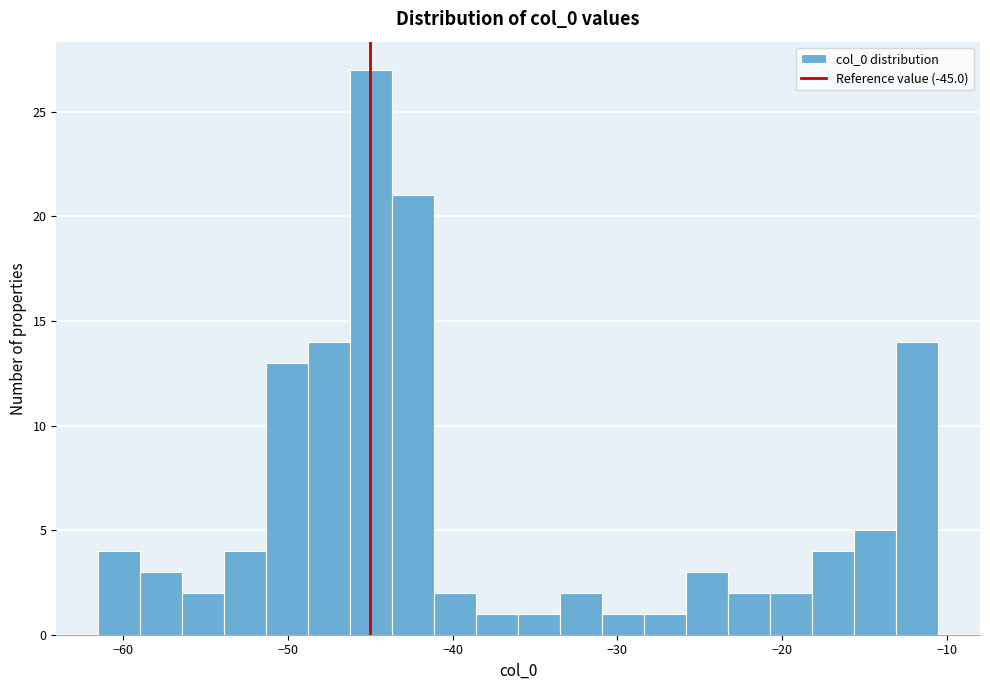

Around what value on the x-axis is the tallest bar? Give the approximate position of its centre, as read against the axis.

-45